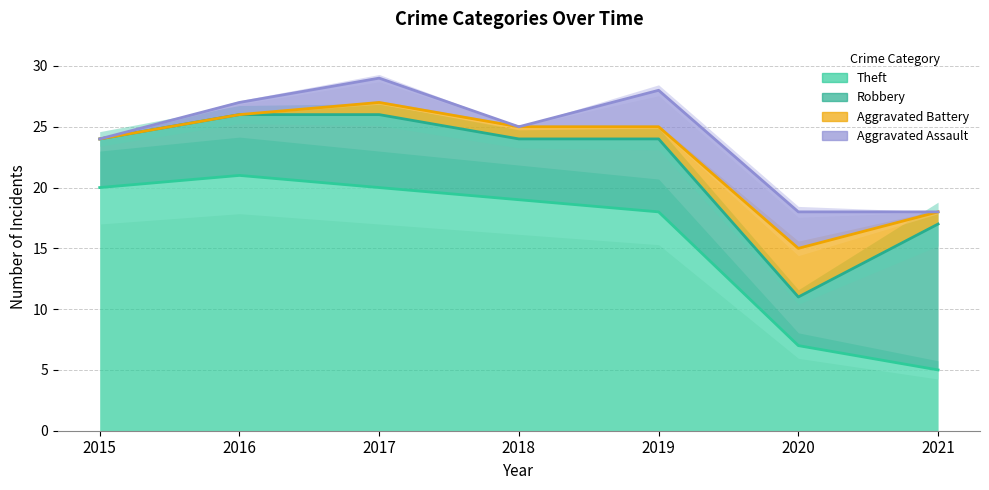

At which label does Aggravated Battery reach its minimum?

2015